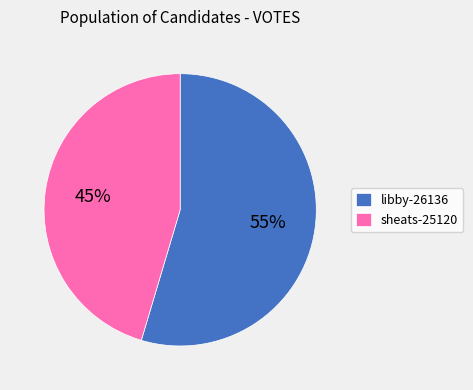

Combined, do libby-26136 and sheats-25120 account for over 50%?

Yes